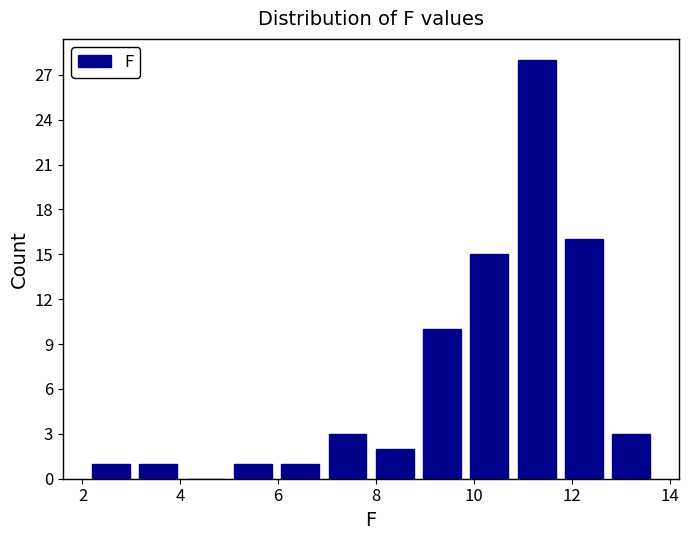

Which range on the x-axis has the tallest bar?

10.8 to 11.8